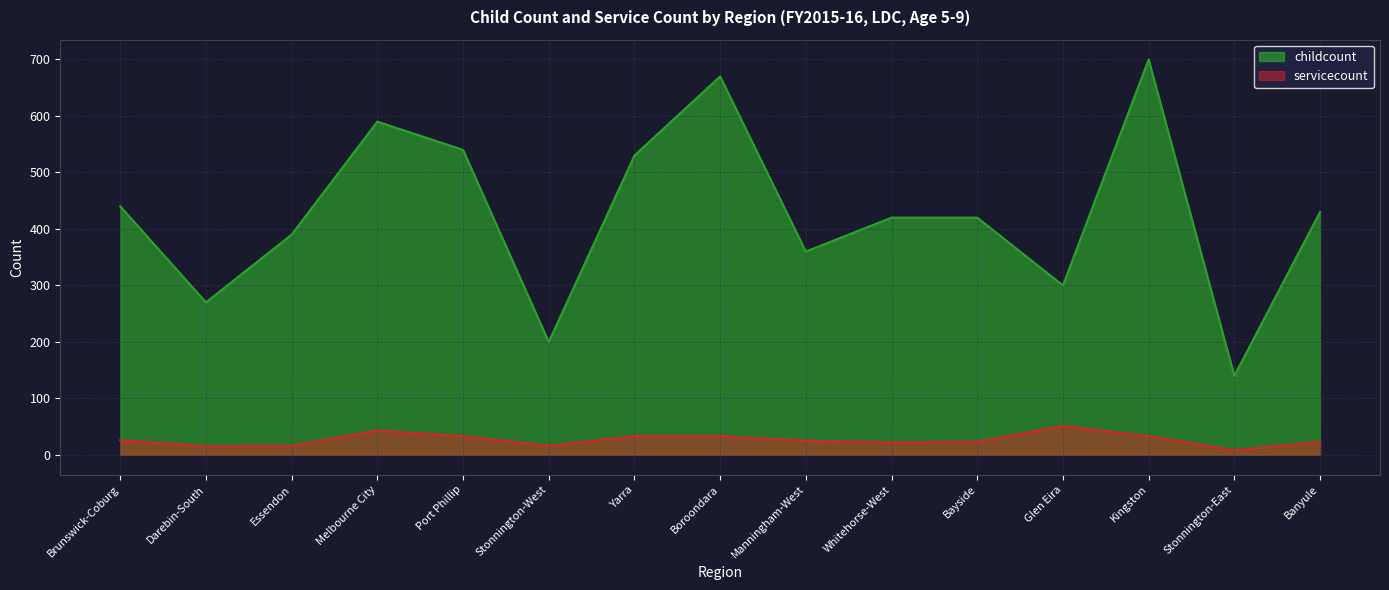

Rank the series by their average value, from highest to lowest.

childcount, servicecount